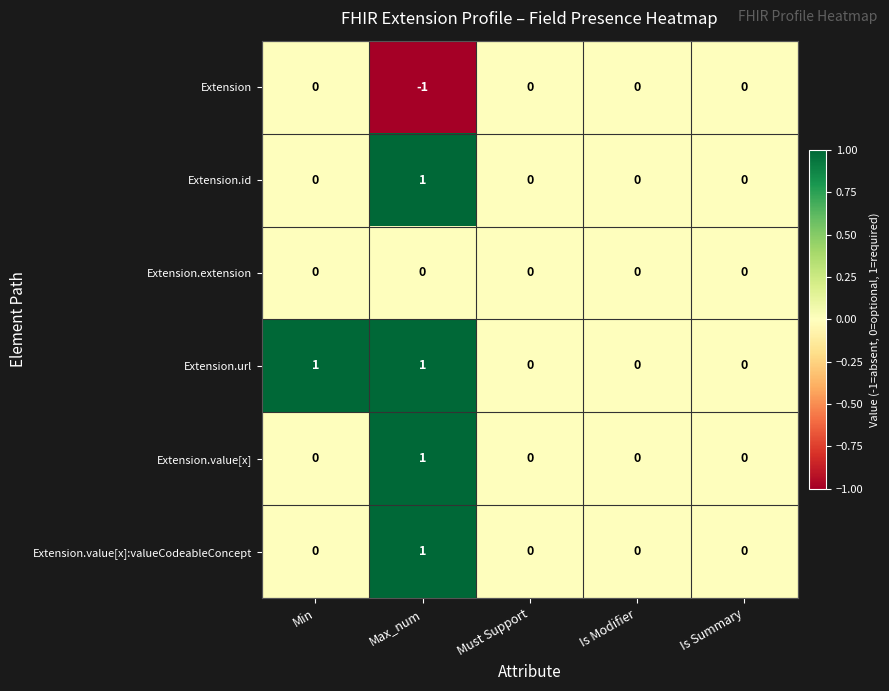

Reading right to left, extract all data points from this chart.

Extension: Is Summary=0	Is Modifier=0	Must Support=0	Max_num=-1	Min=0
Extension.id: Is Summary=0	Is Modifier=0	Must Support=0	Max_num=1	Min=0
Extension.extension: Is Summary=0	Is Modifier=0	Must Support=0	Max_num=0	Min=0
Extension.url: Is Summary=0	Is Modifier=0	Must Support=0	Max_num=1	Min=1
Extension.value[x]: Is Summary=0	Is Modifier=0	Must Support=0	Max_num=1	Min=0
Extension.value[x]:valueCodeableConcept: Is Summary=0	Is Modifier=0	Must Support=0	Max_num=1	Min=0